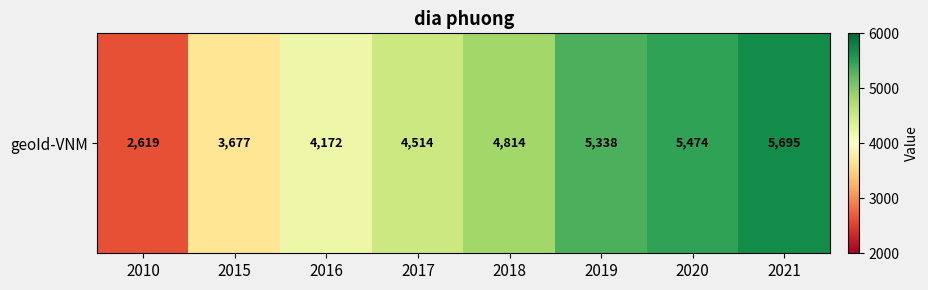

Reading left to right, list all the values displayed in this chart.

2619	3677	4172	4514	4814	5338	5474	5695